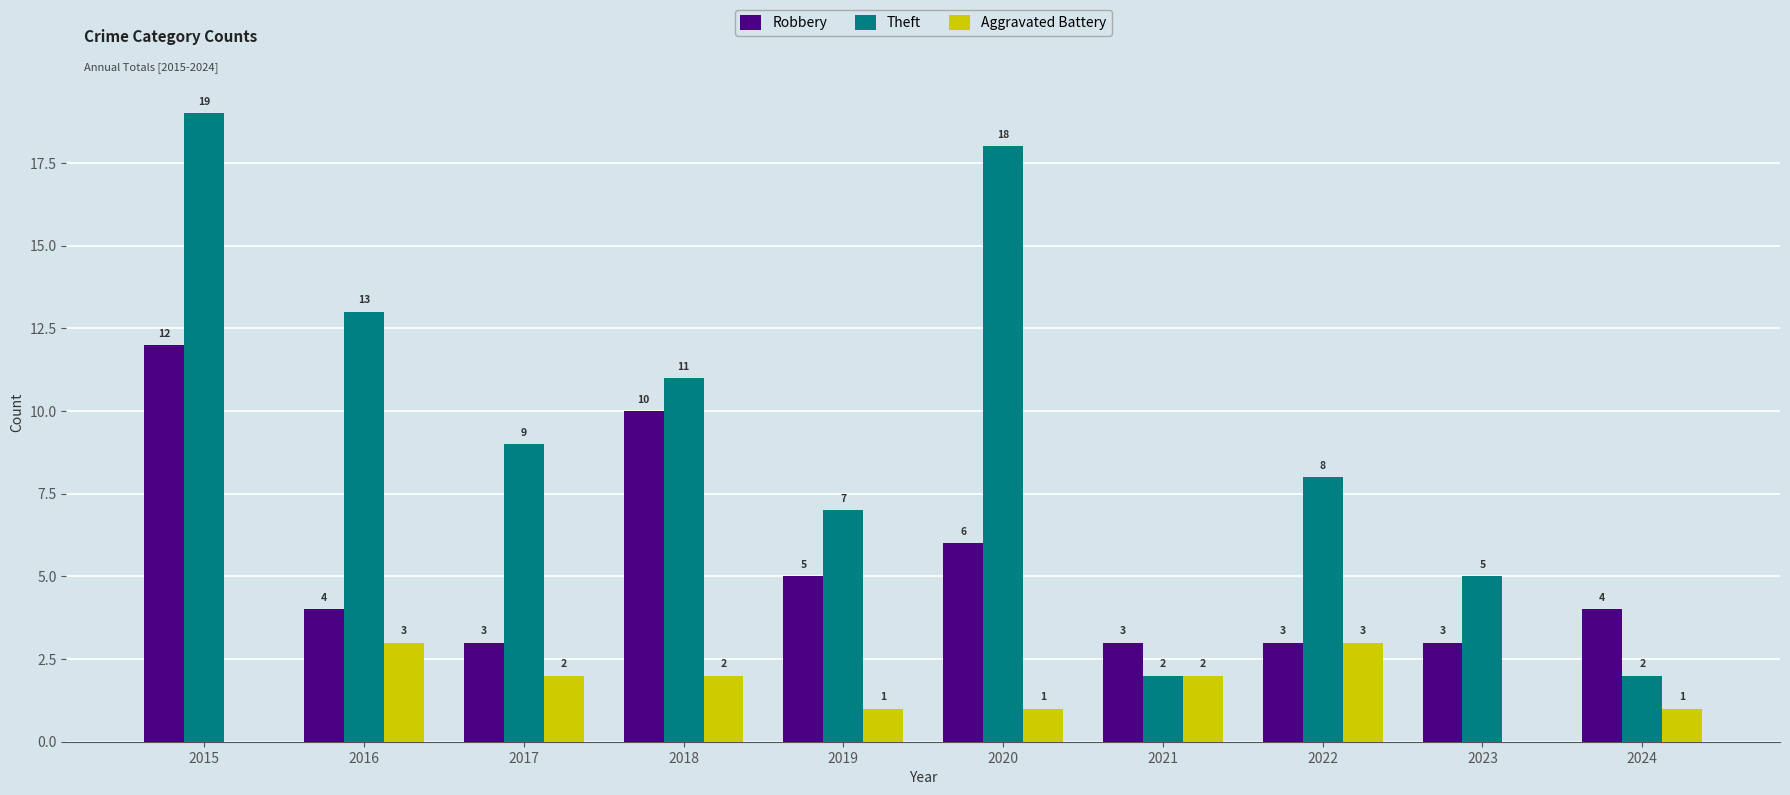

At which label does Theft first exceed 9?

2015